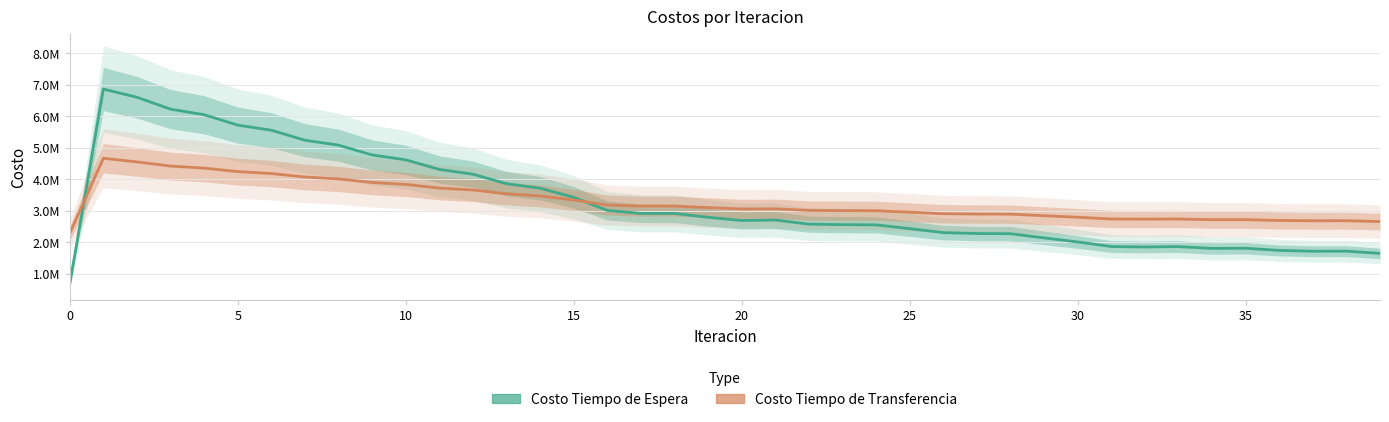

Between 5 and 33, which is larger?

5